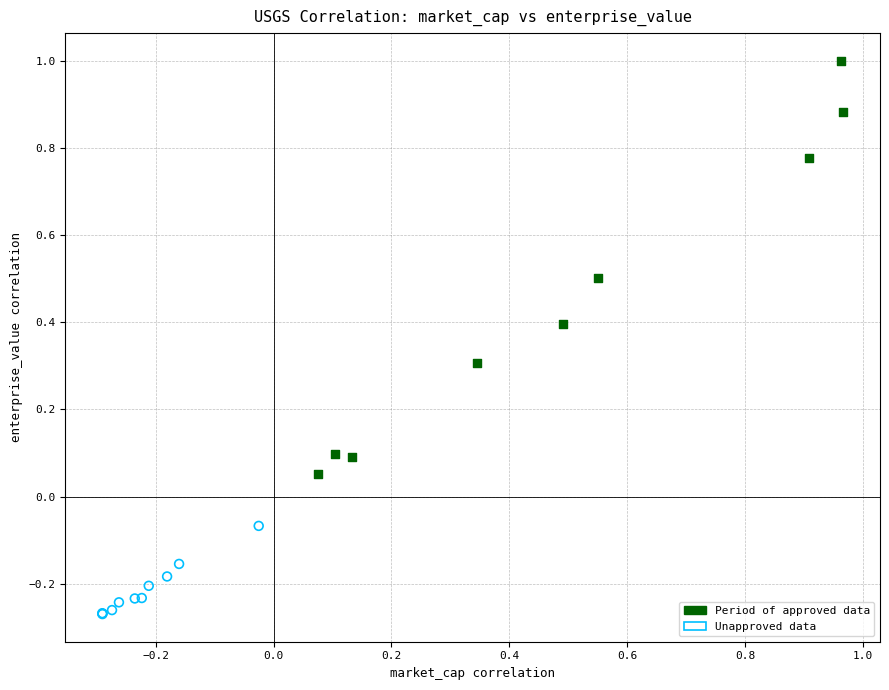

Which series contains the highest Y value?

Period of approved data